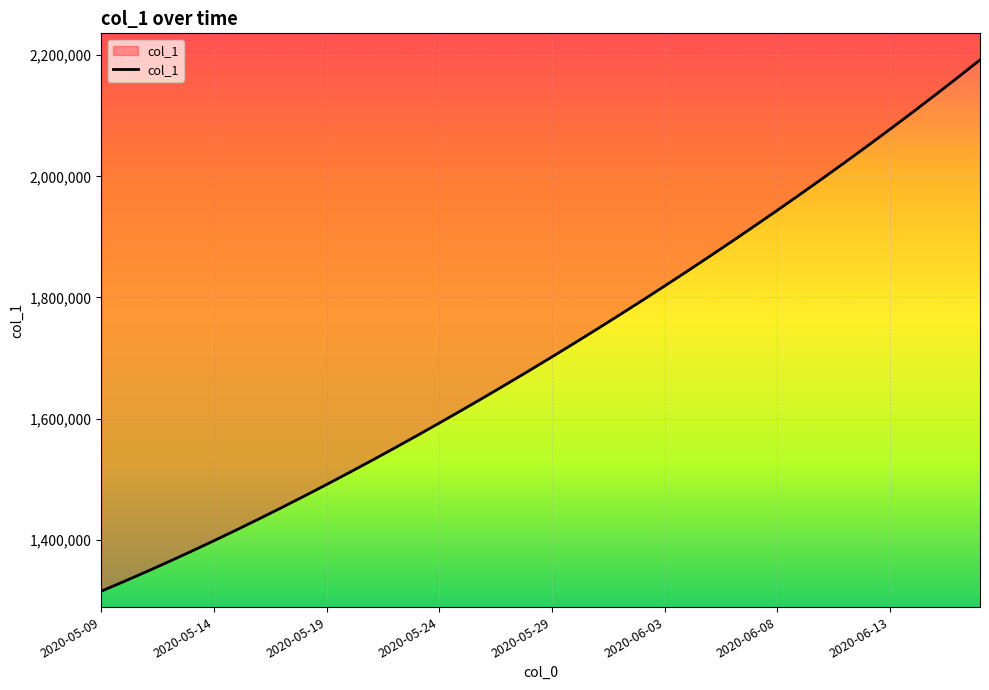

The value at 16 is 2216559.3. True or false?

False